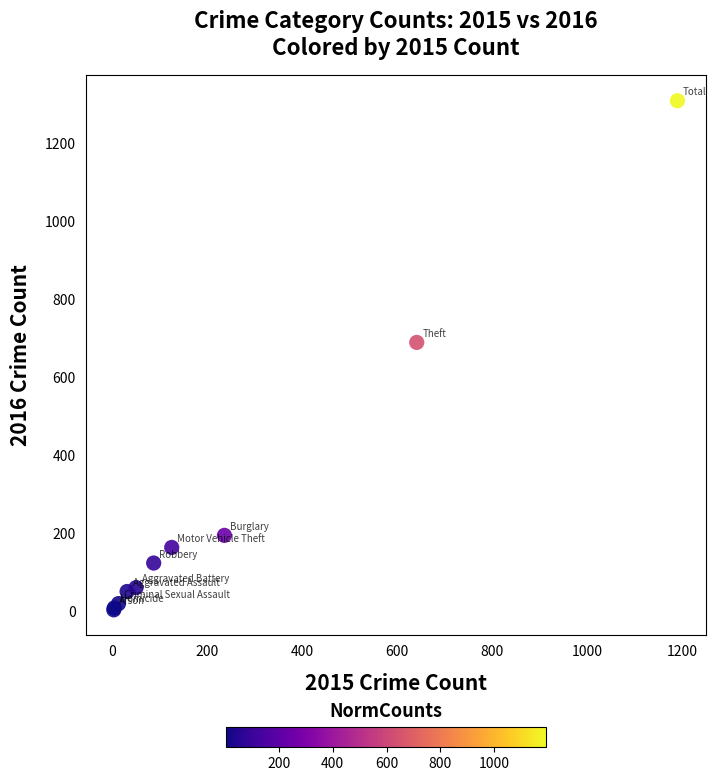

What Y value in the scatter plot is closest to 656?

689